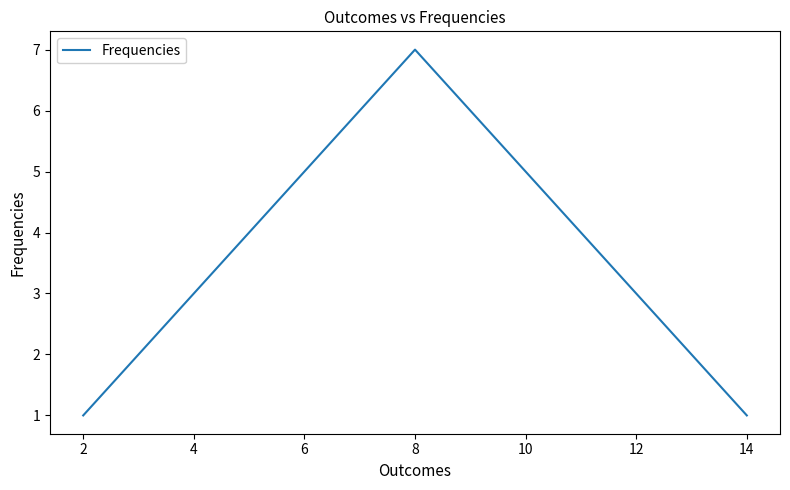

Reading left to right, transcribe all the data shown in this chart.

1	2	3	4	5	6	7	6	5	4	3	2	1